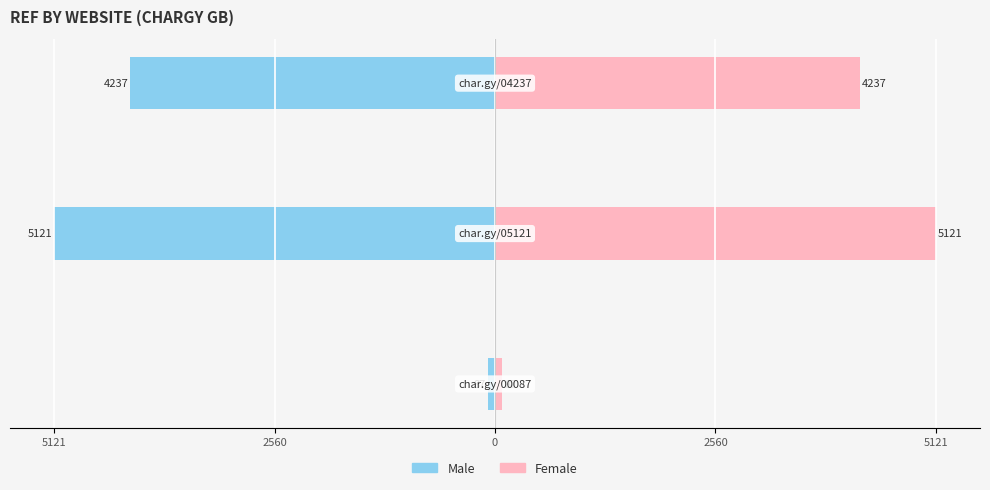

How many data points in Male are above -4237?

1